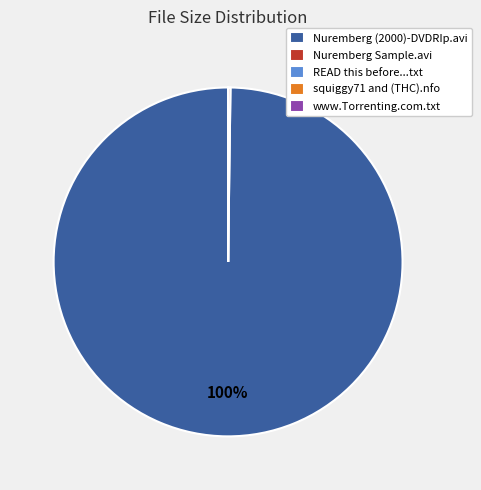

Is there a majority slice in this chart?

Yes